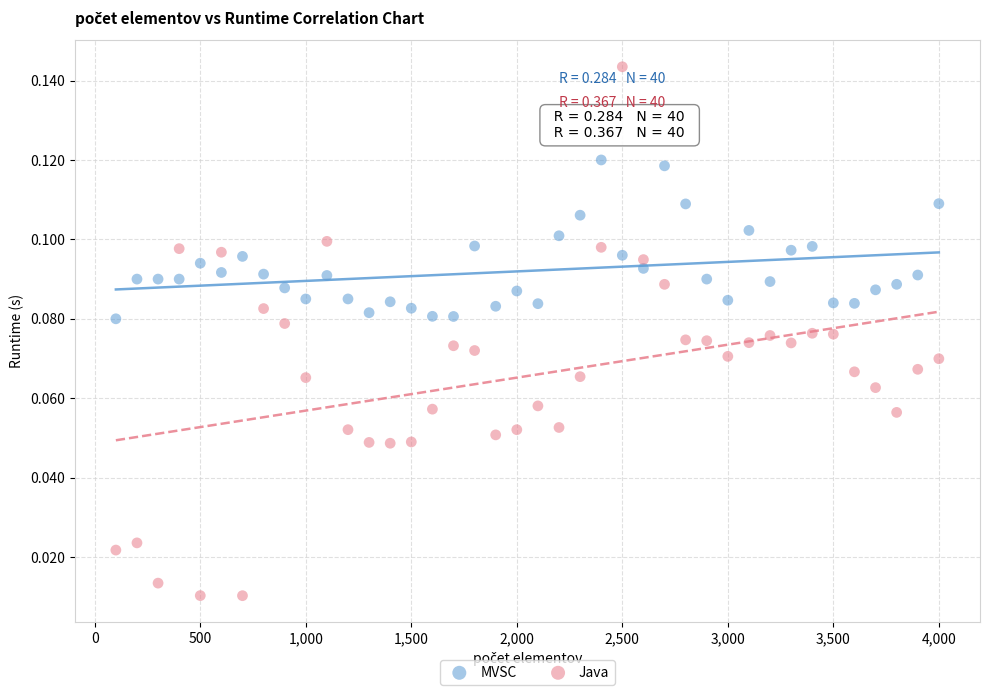

Which series contains the lowest Y value?

Java